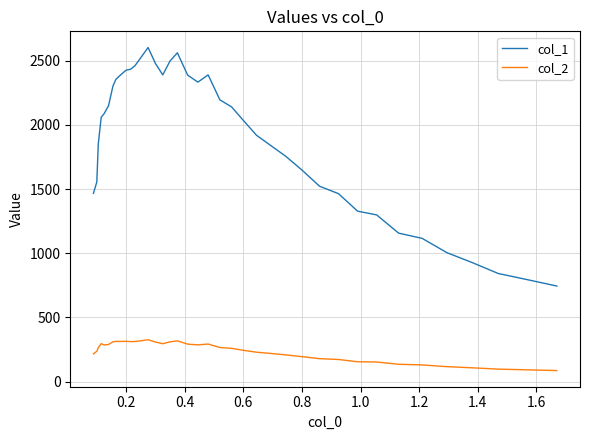

Which series has the largest total across all categories?

col_1